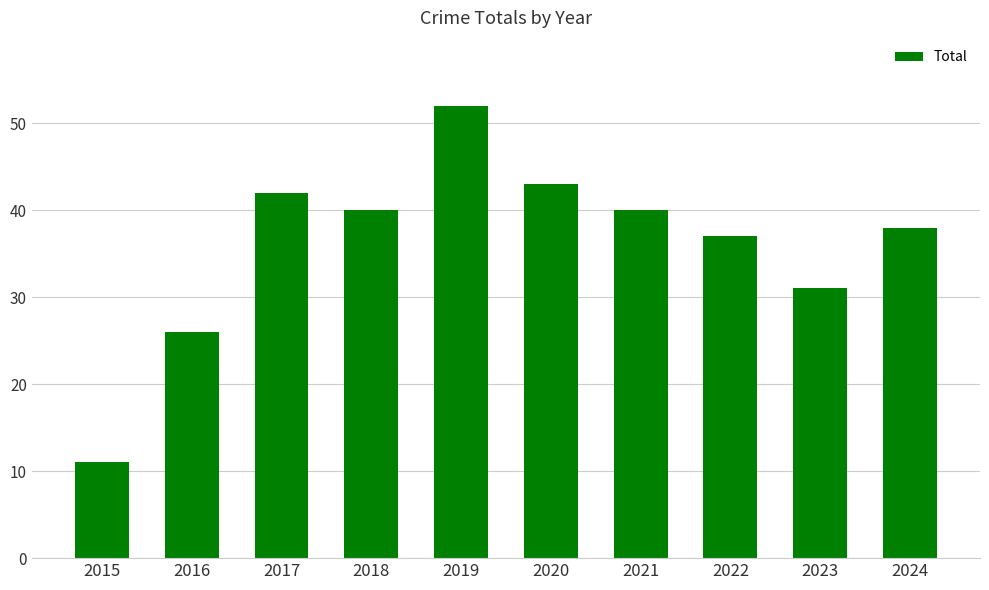

What is the difference between the maximum and minimum values?

41